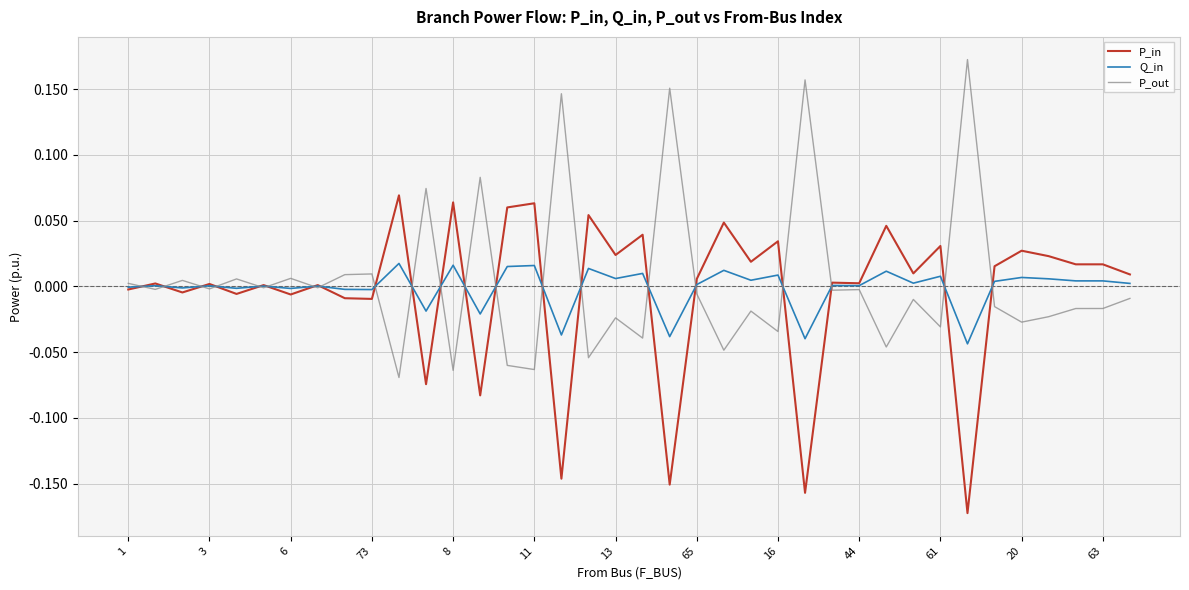

List the series in order of their peak value, lowest first.

Q_in, P_in, P_out